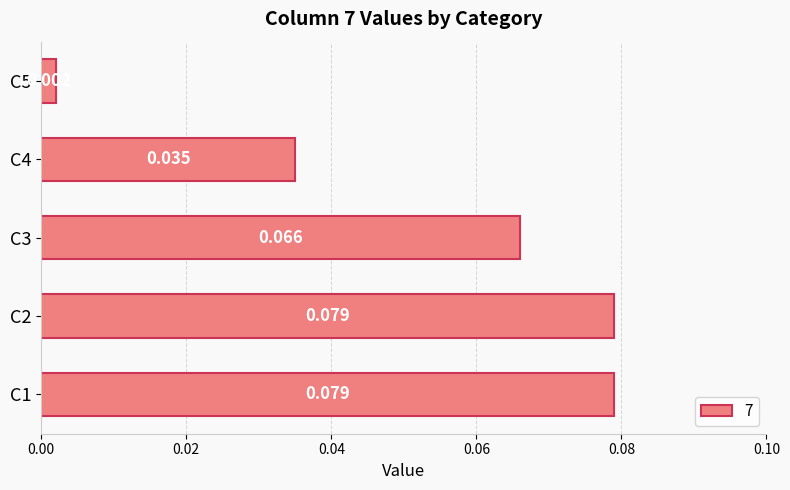

Are the bars horizontal?

Yes